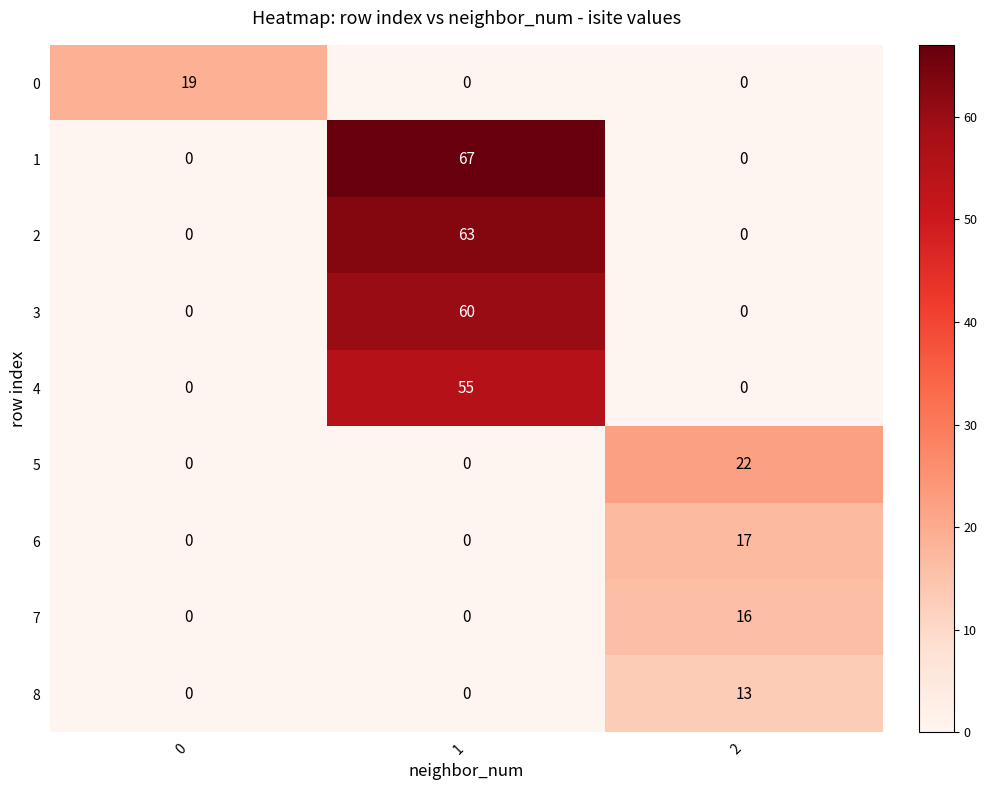

The value of 1 at 0 is -38. True or false?

False